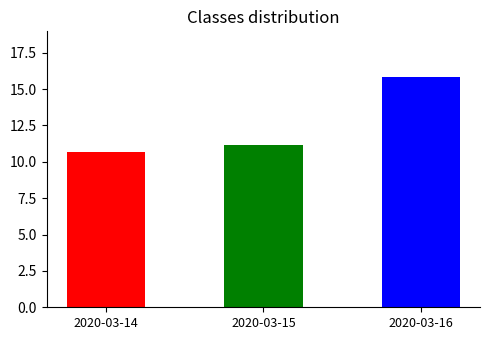

Which has a higher value, 2020-03-16 or 2020-03-14?

2020-03-16